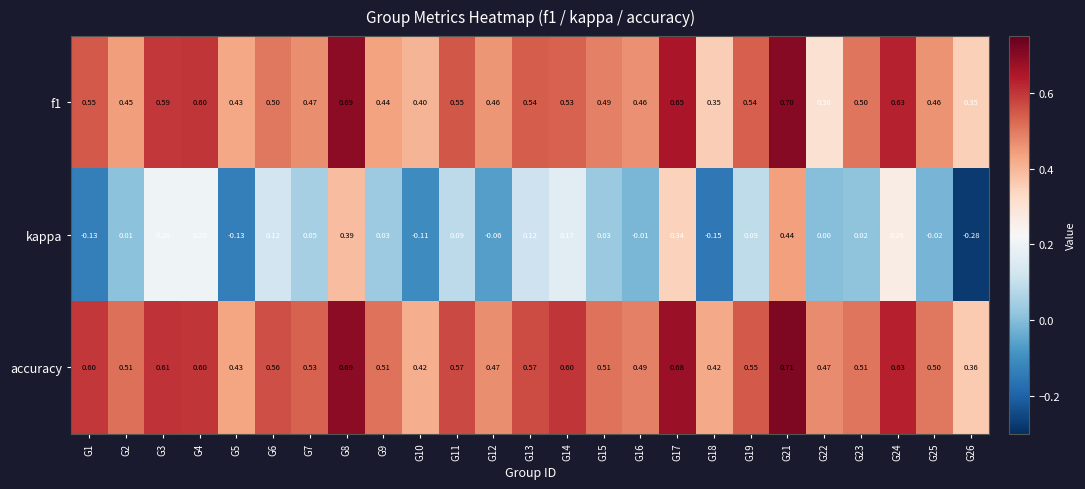

Rank the series by their maximum value, from lowest to highest.

kappa, f1, accuracy